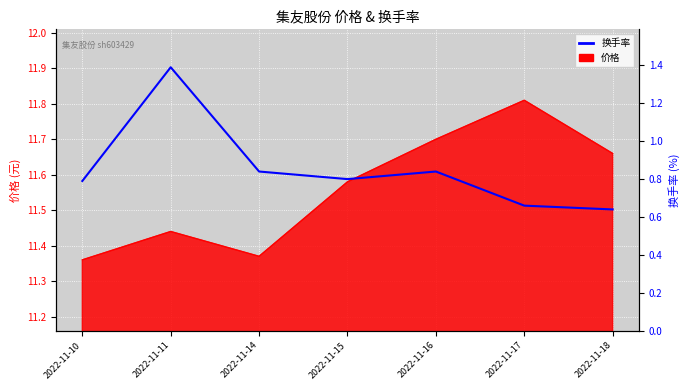

What is the sum of the values at 2022-11-15 and 2022-11-11?

2.2